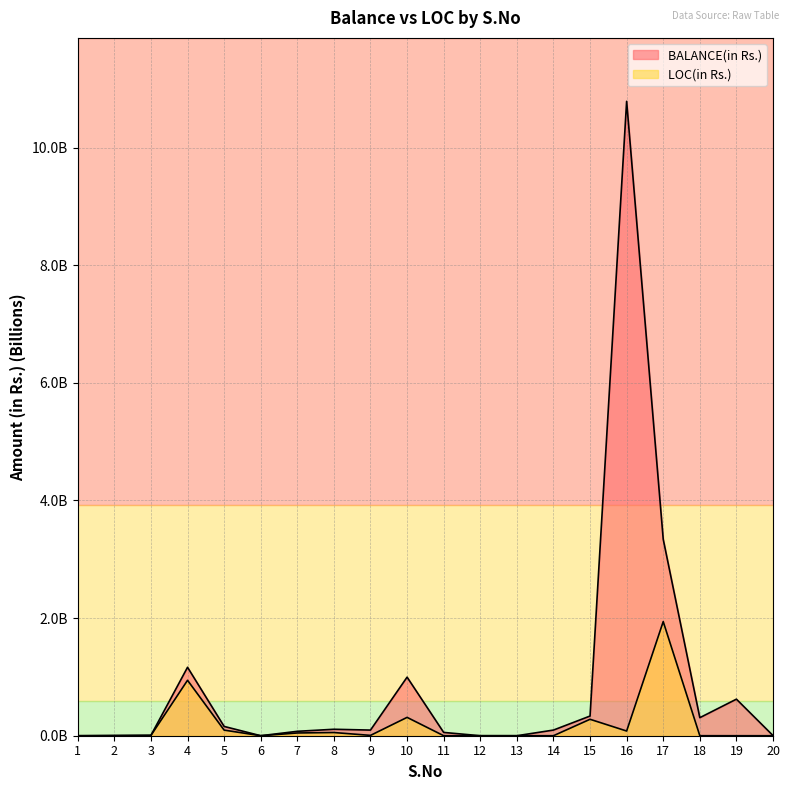

Rank the series at 3 from highest to lowest value.

BALANCE(in Rs.), LOC(in Rs.)